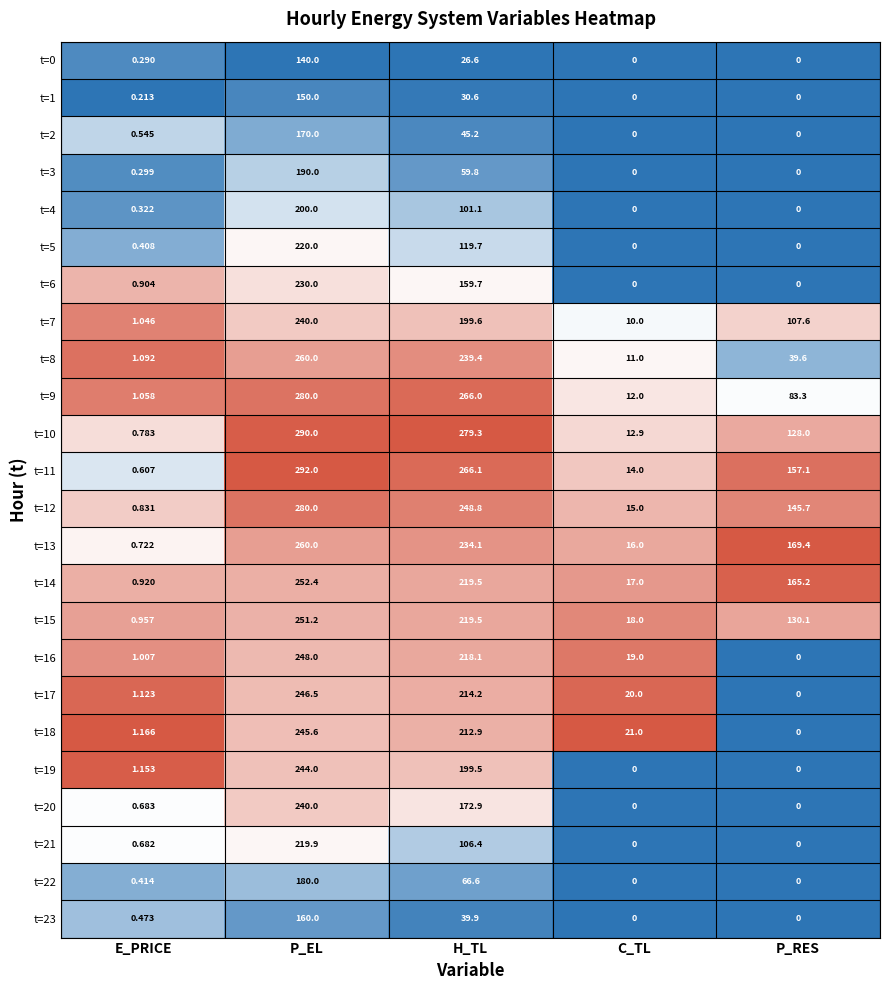

List the labels in order of t=7 value, largest first.

P_EL, H_TL, P_RES, C_TL, E_PRICE